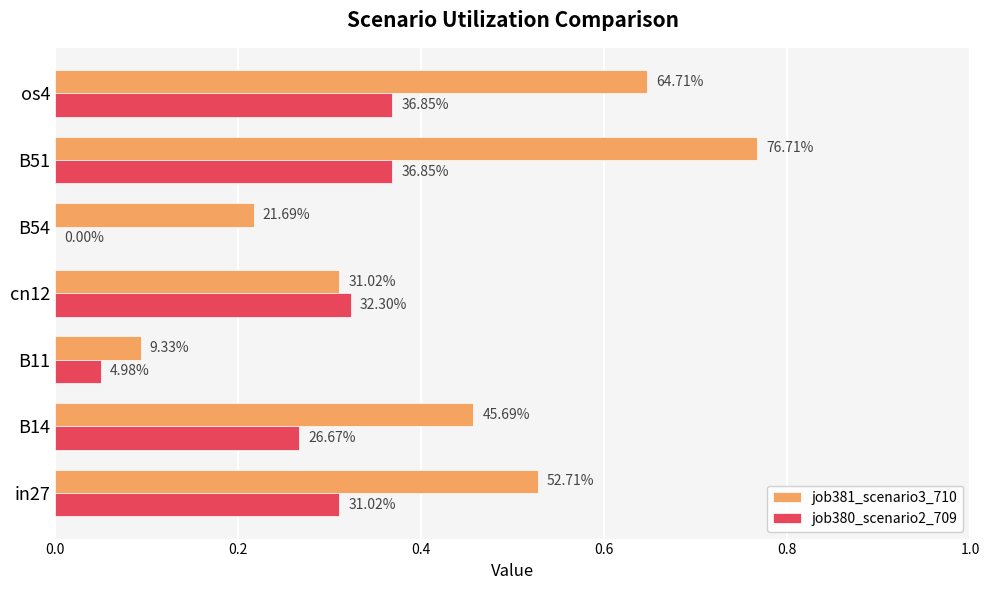

What are all the series names shown in the legend?

job381_scenario3_710, job380_scenario2_709